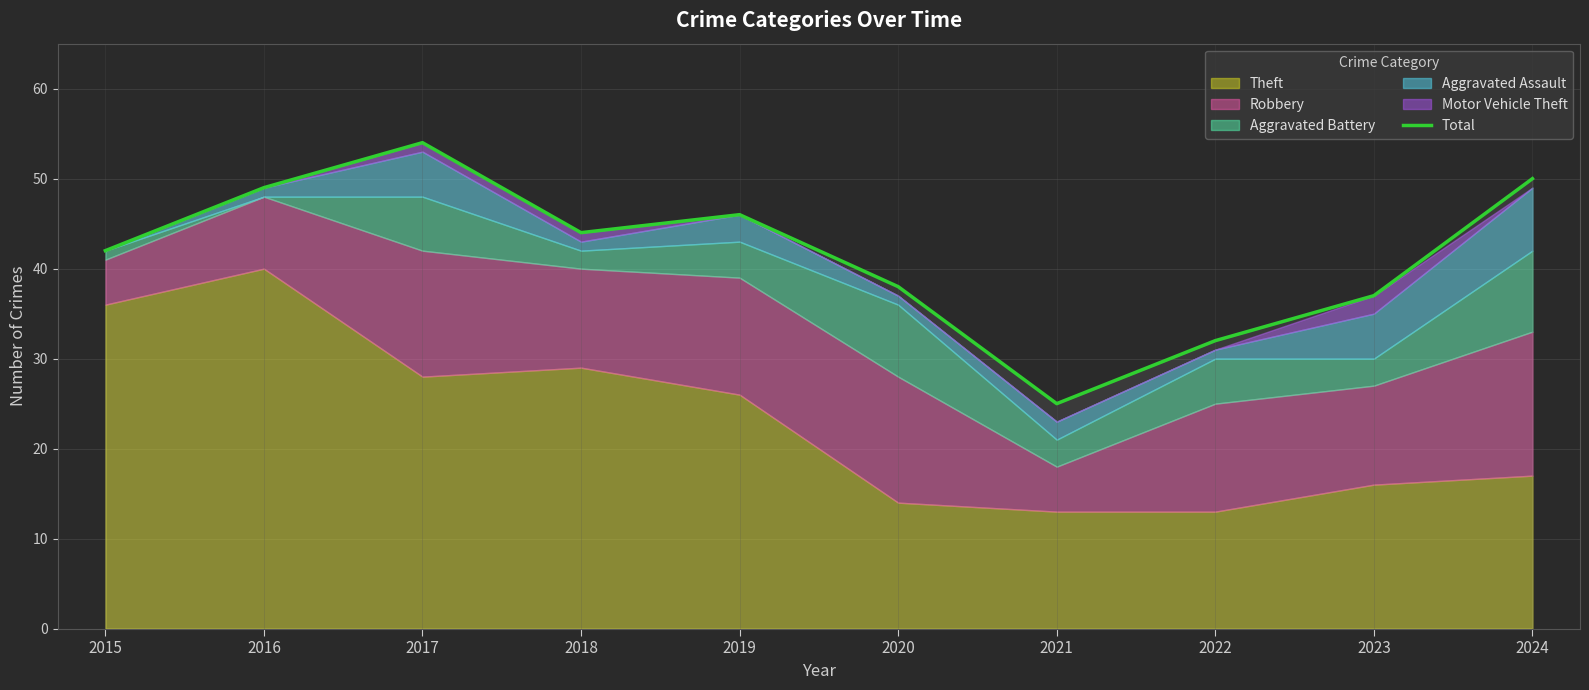

How many interior local peaks (higher than both neighbors) does the data have?

2